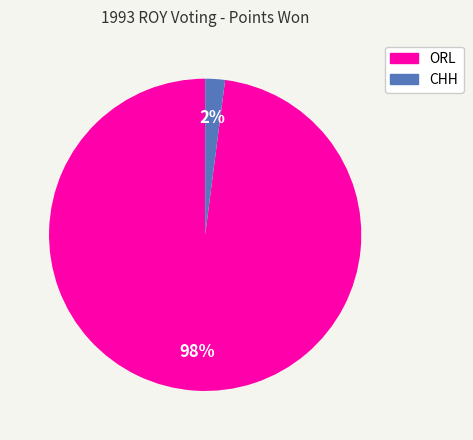

The CHH slice represents 2% of the pie. True or false?

True